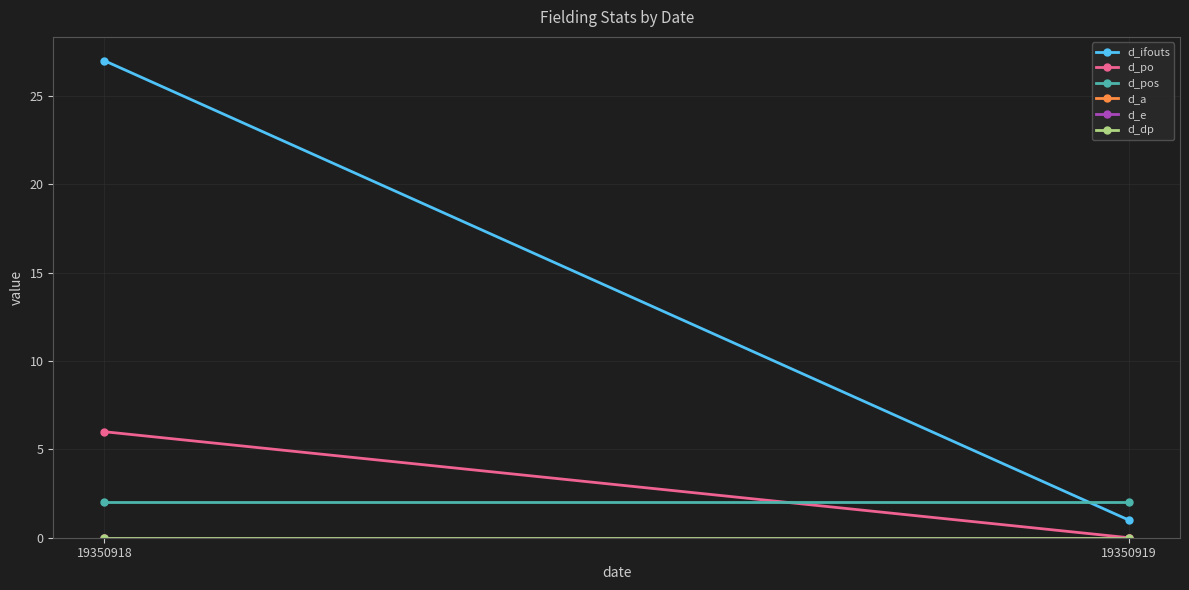

Which series changed the most between 19350918 and 19350919?

d_ifouts